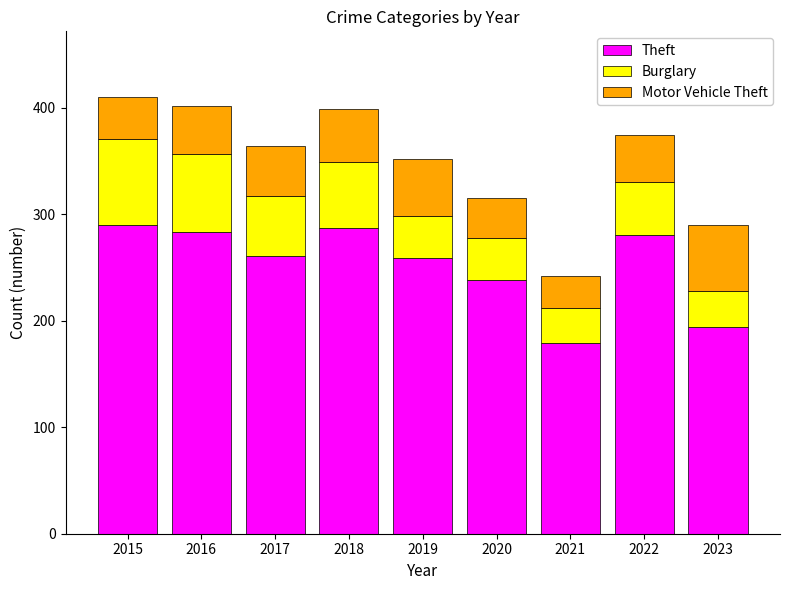

What is the total value across all series at 2023?

290